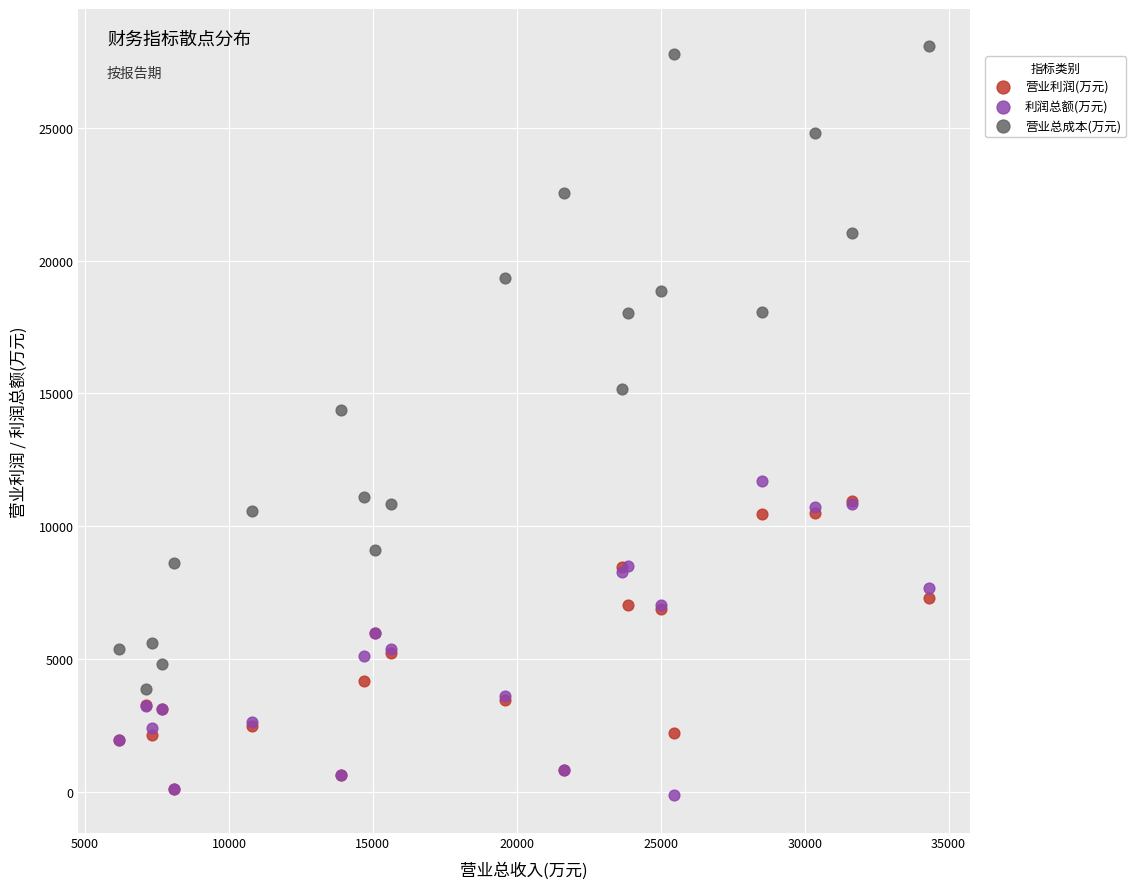

In the 营业总成本(万元) series, what Y value is closest to 15970?

15174